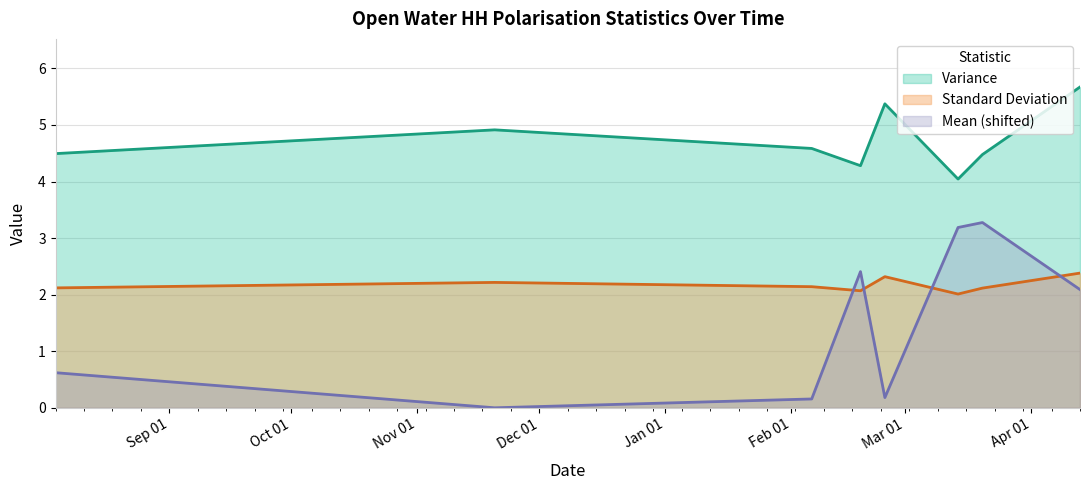

Which series has the widest spread of values?

Mean (shifted)